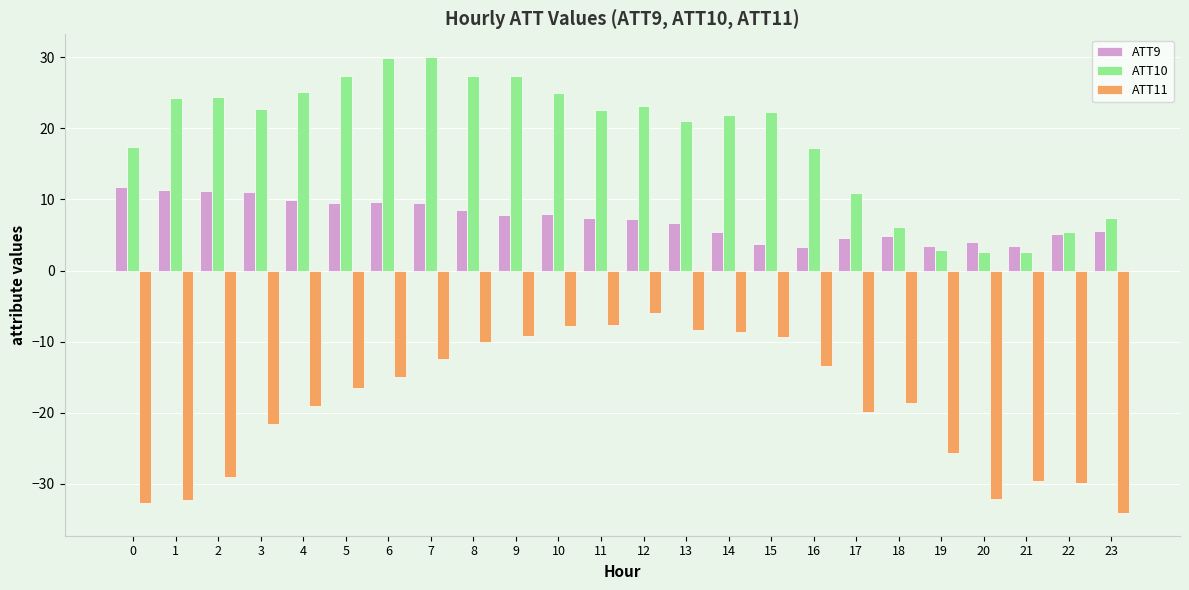

At 3, list the series in order from largest to smallest.

ATT10, ATT9, ATT11